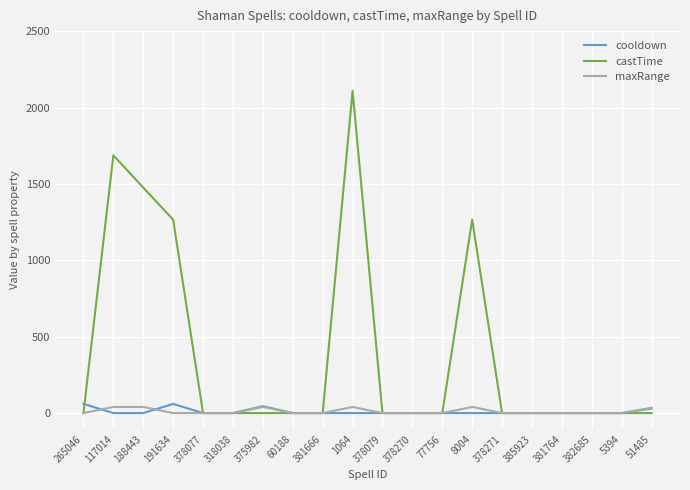

What is the maximum value shown in the chart?

2109